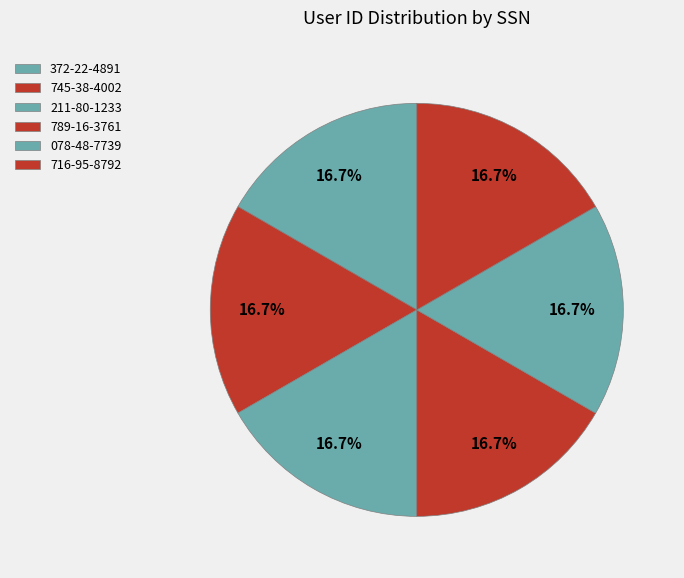

Combined, what portion of the pie is 716-95-8792 and 078-48-7739?

33.3%